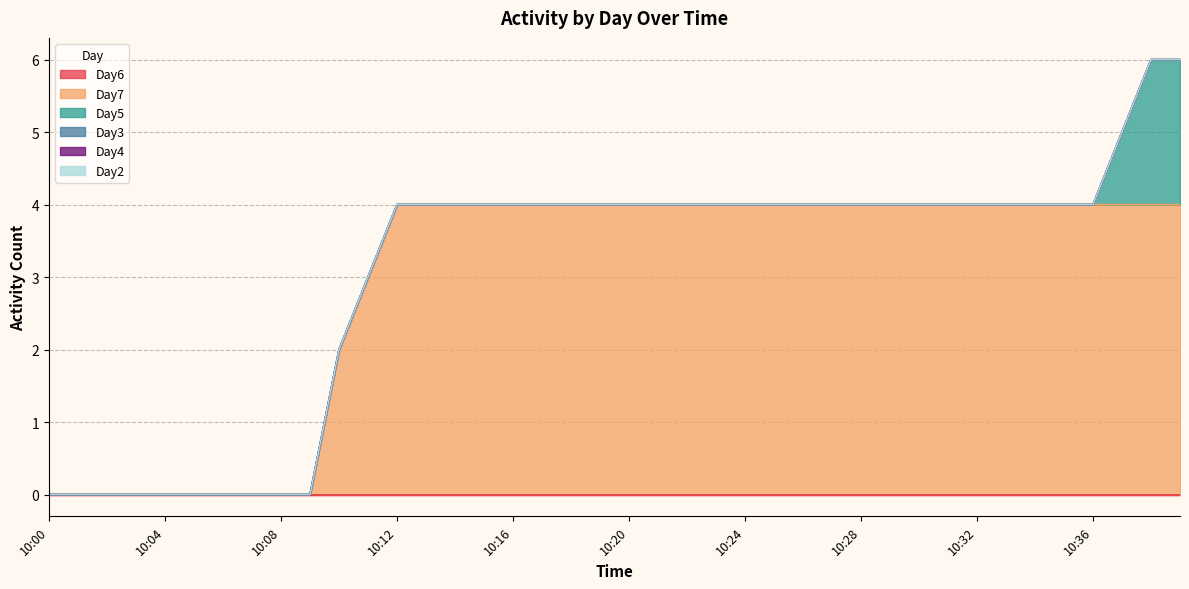

Between 10:22 and 10:14, which is larger?

10:22